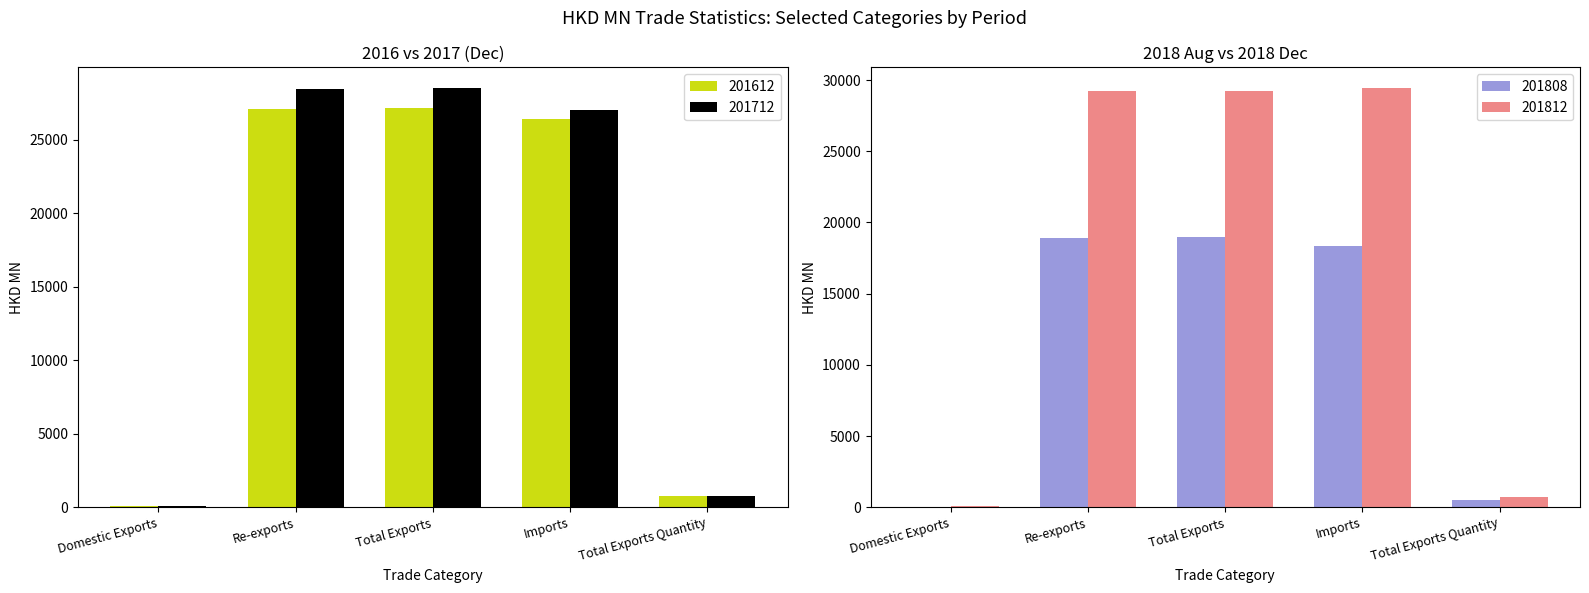

At which category is the sum across all series the highest?

Total Exports